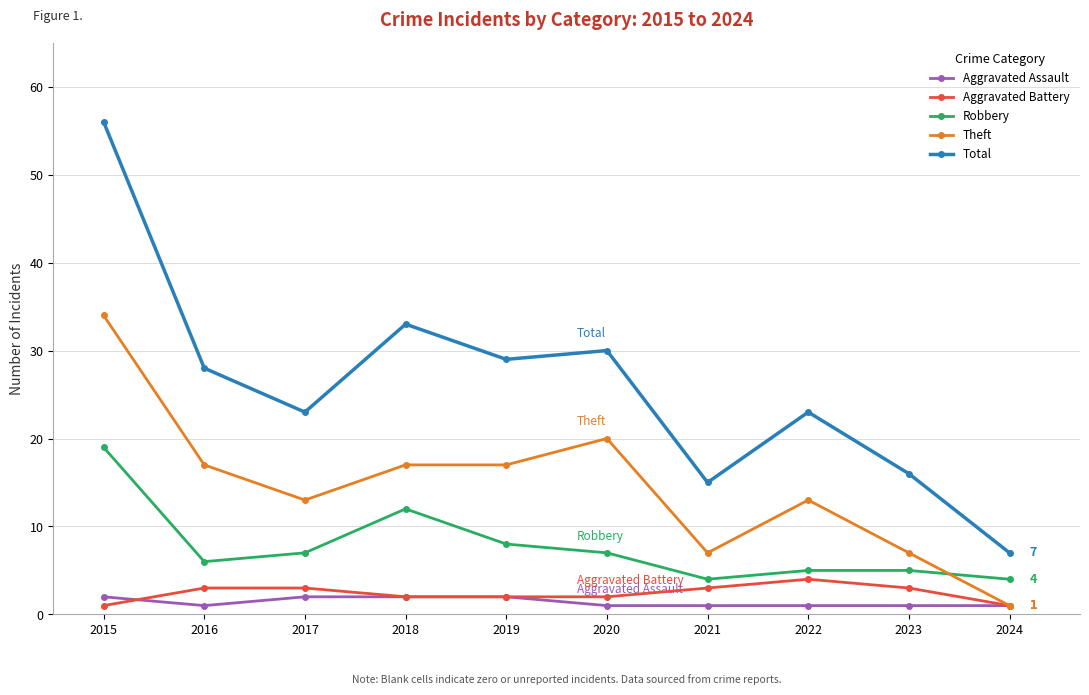

Where is the first local minimum for Total?

2017